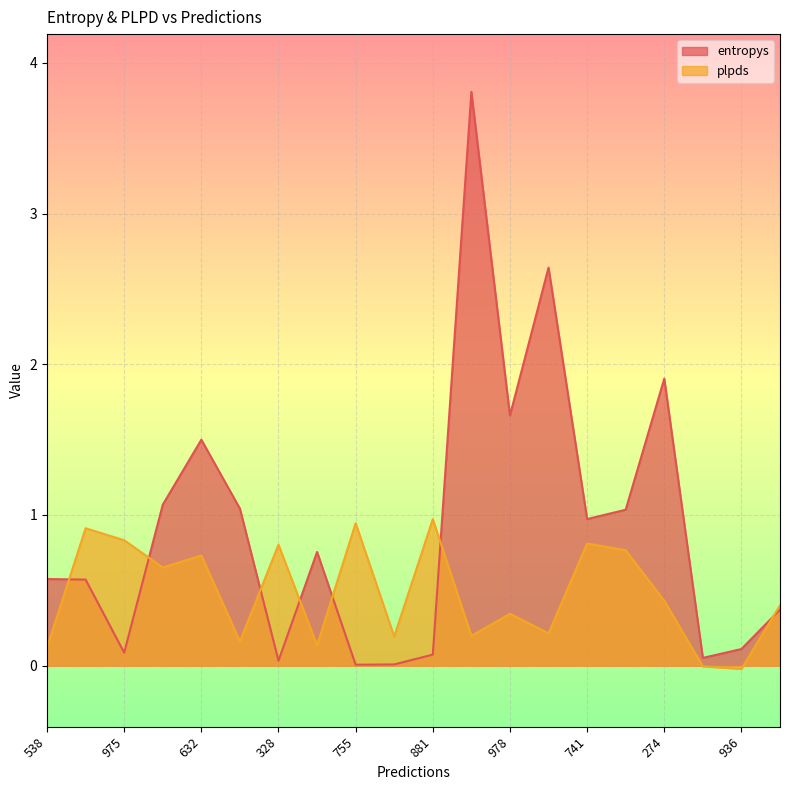

What is the sum of the entropys values at 835 and 838?

3.7